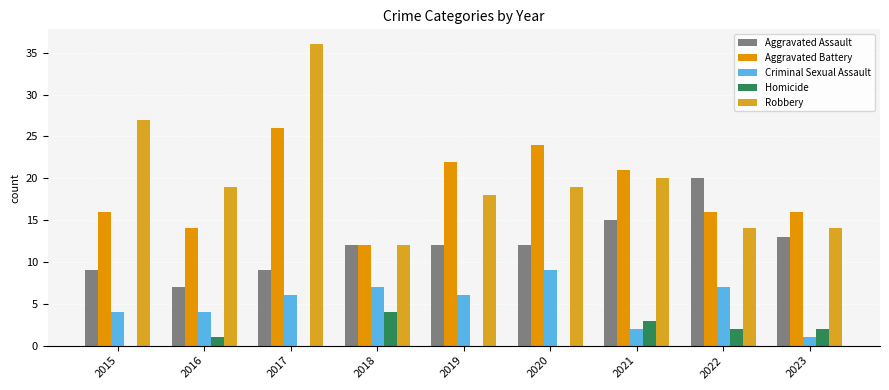

How many groups of bars are there?

9